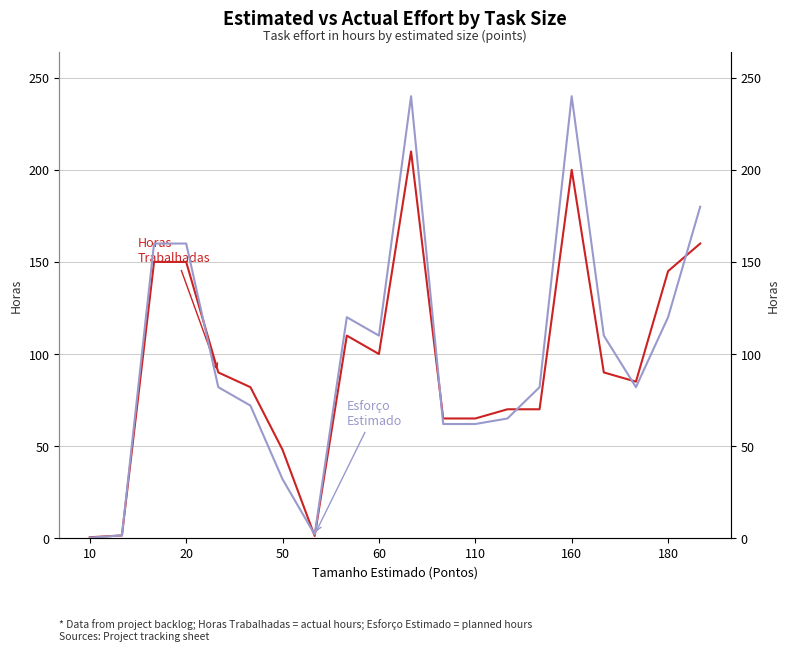

The Esforço Estimado (horas) series shows 16.3 at 110. True or false?

False